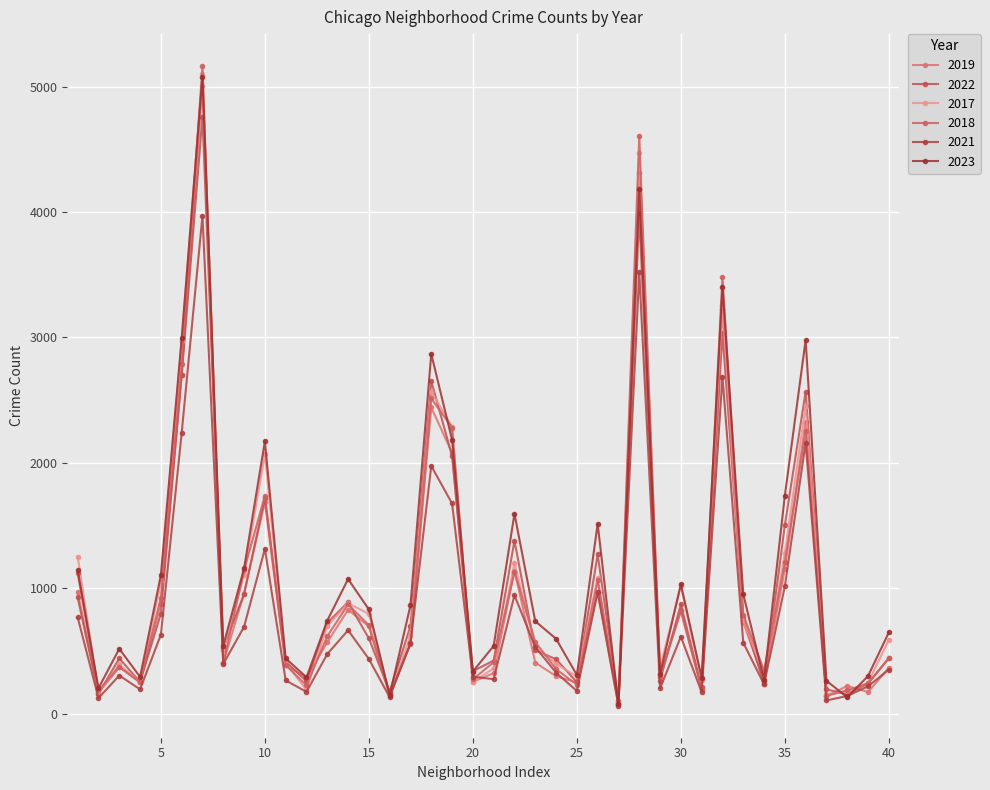

How many values in the 2022 series are below 599?

20